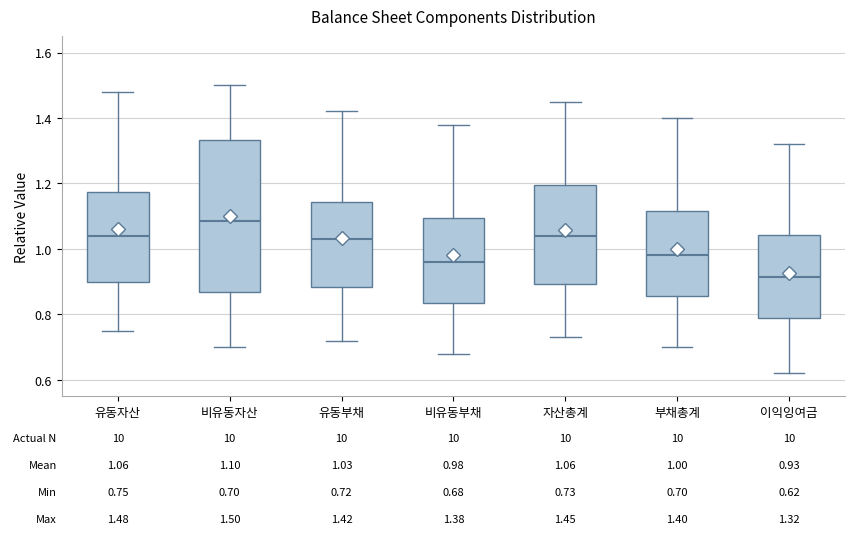

Comparing the boxes themselves (not the whiskers), which one is the tallest?

비유동자산